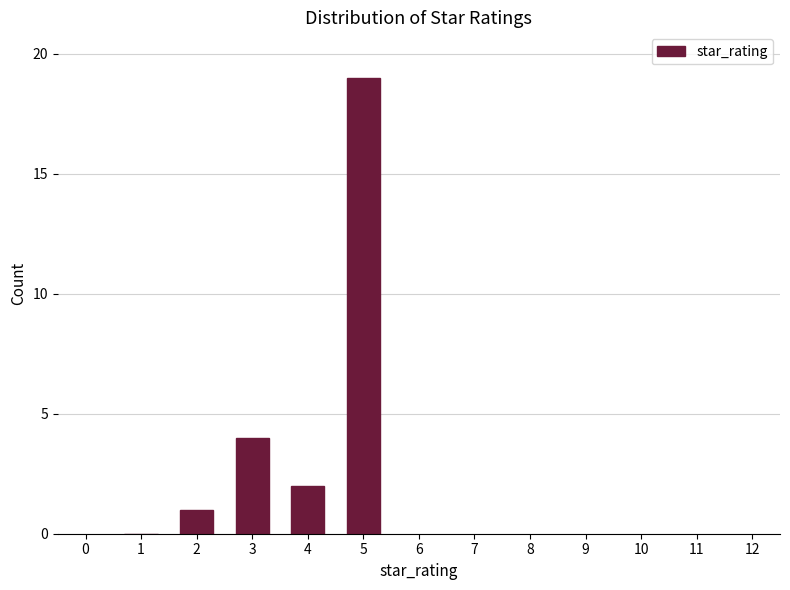

Reading left to right, what are all the values shown in this chart?

1=0	2=1	3=4	4=2	5=19